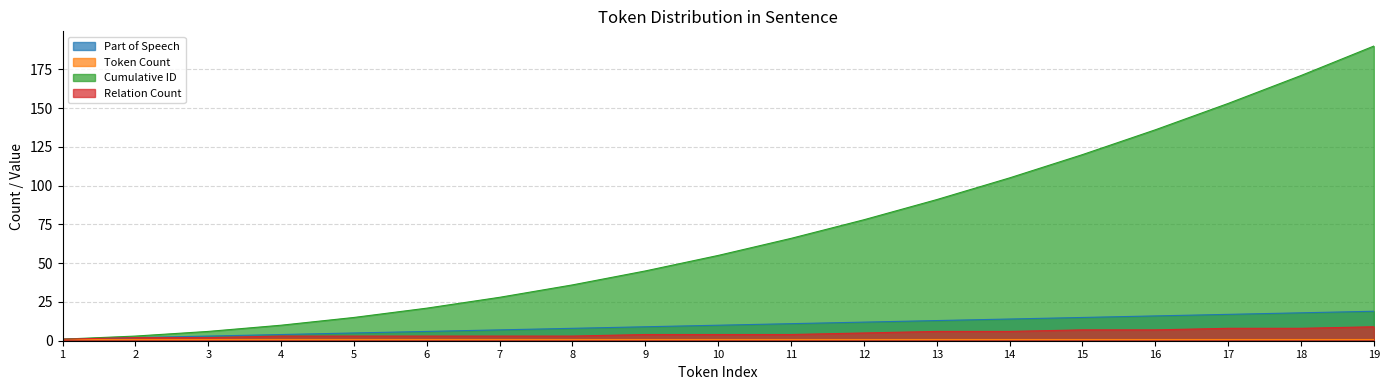

How many data points in Relation Count are above 4?

8